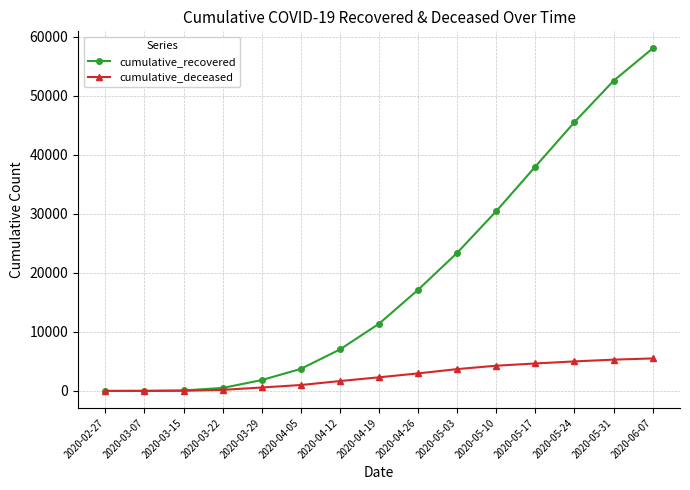

The value of cumulative_recovered at 2020-05-03 is 31540. True or false?

False